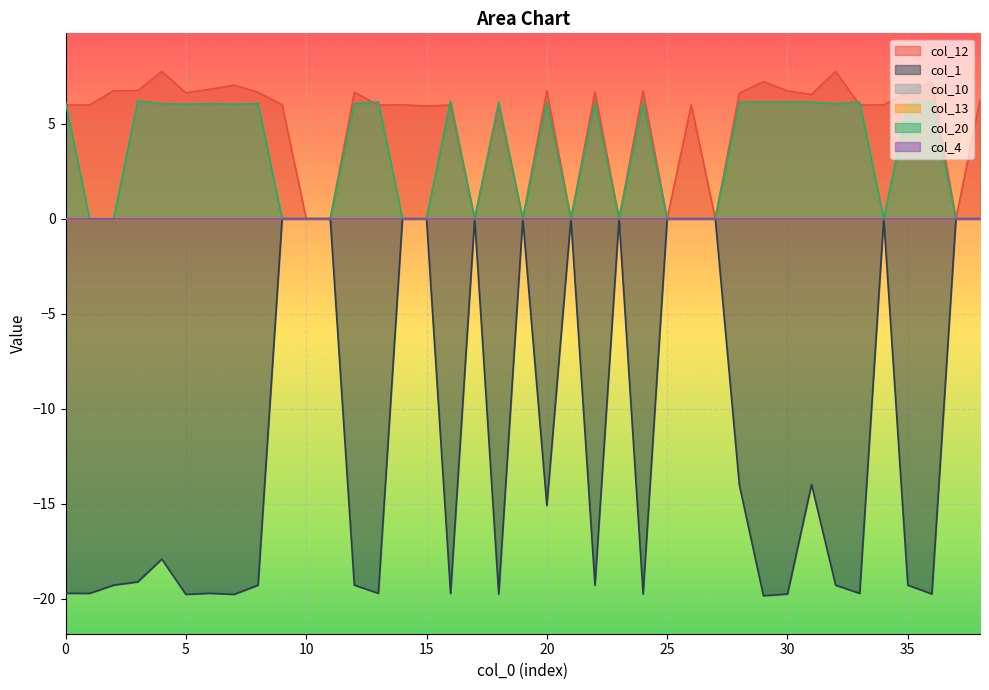

In col_1, how many points are lower than both neighbors (excluding endpoints)?

12